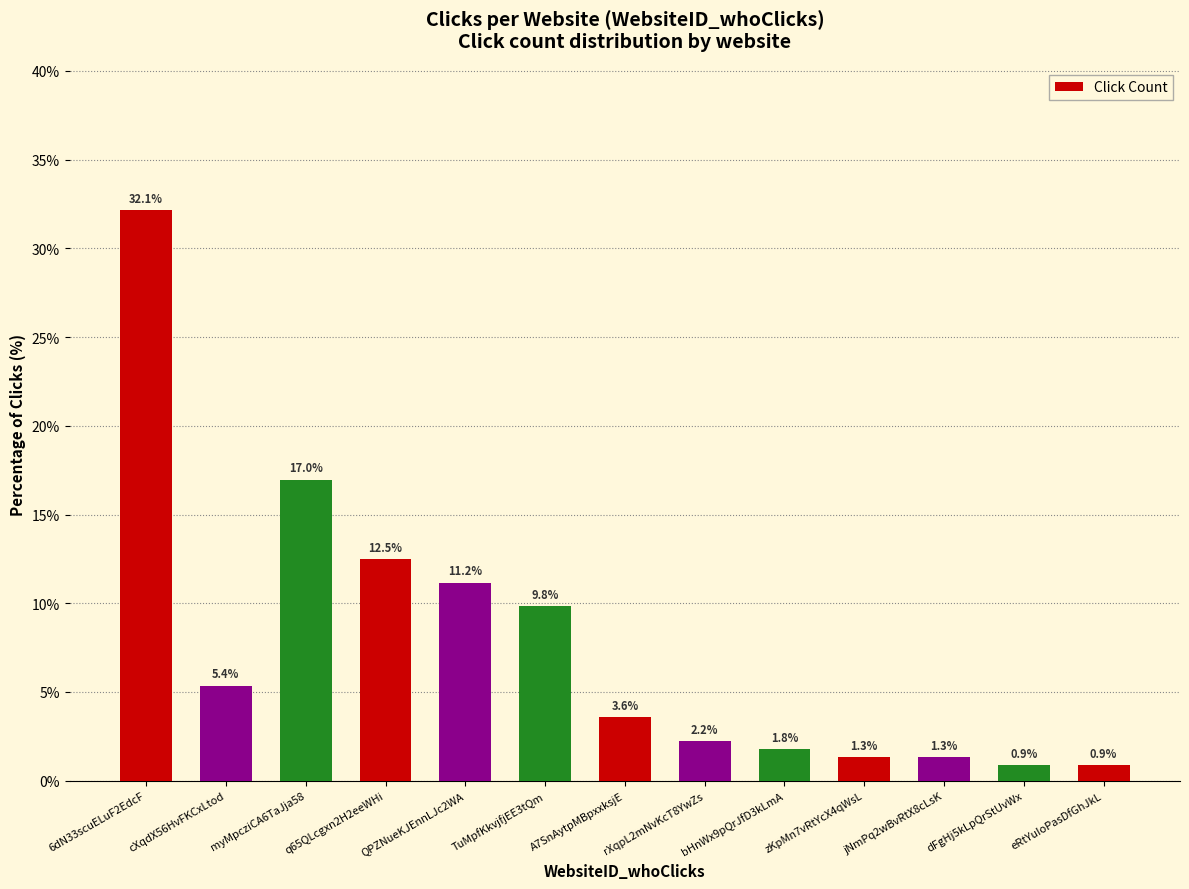

Approximately how many times larger is the value at 6dN33scuELuF2EdcF compared to bHnWx9pQrJfD3kLmA?

18.0